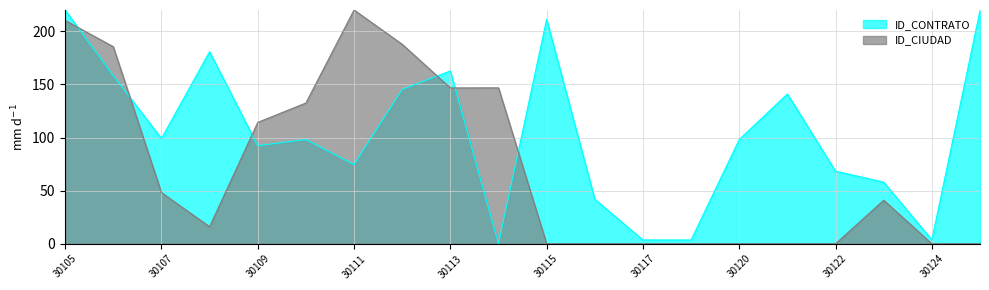

Where do ID_CIUDAD and ID_CONTRATO first cross each other?

30105 and 30106